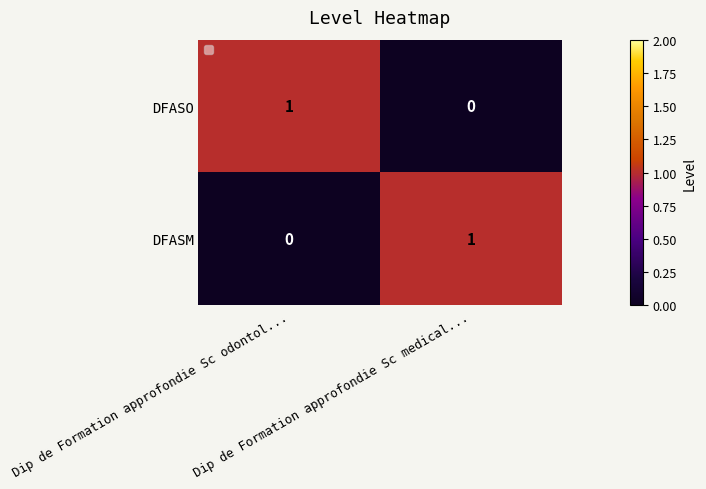

How many positive values does the DFASM series have?

1